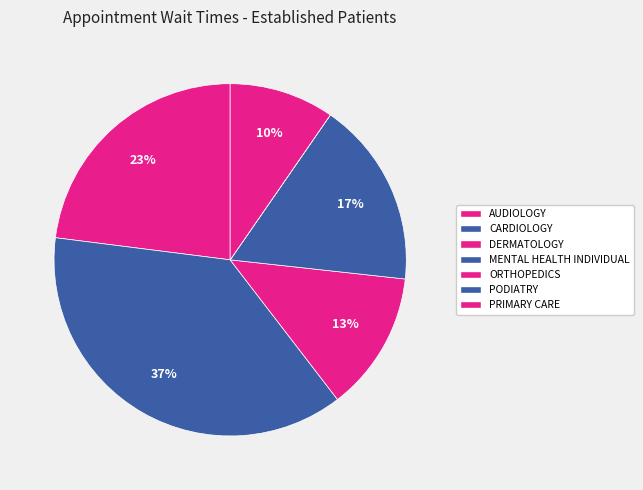

Is the sum of PRIMARY CARE and DERMATOLOGY greater than half?

No